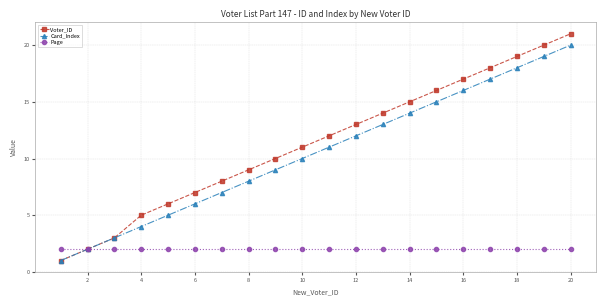

True or false: Card_Index has more than 2 points higher than both neighbors.

False